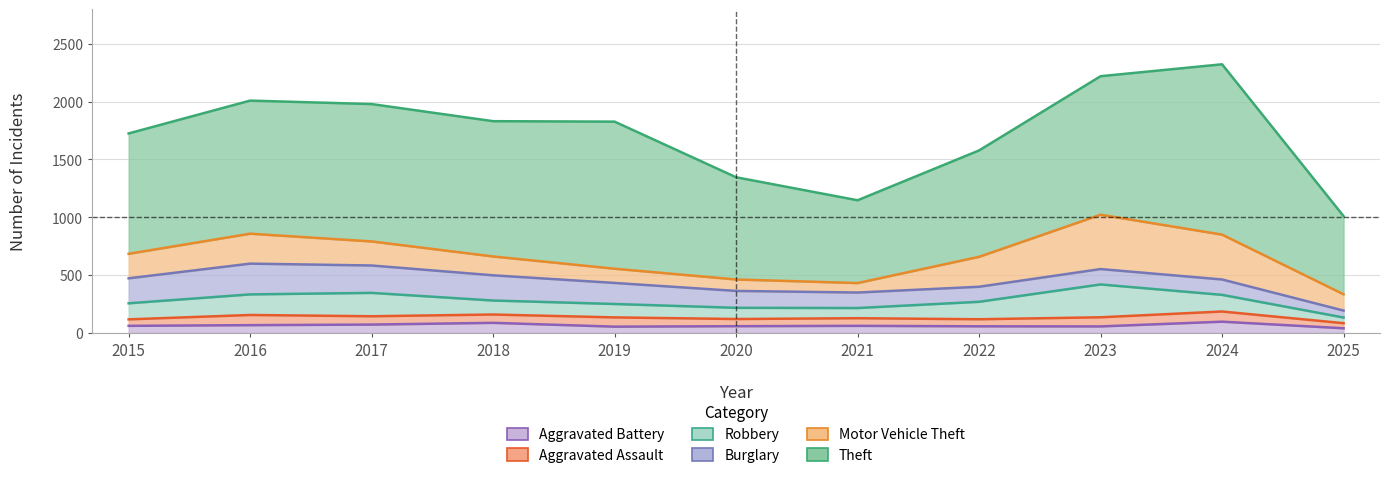

How many values in the Motor Vehicle Theft series exceed 208?

5